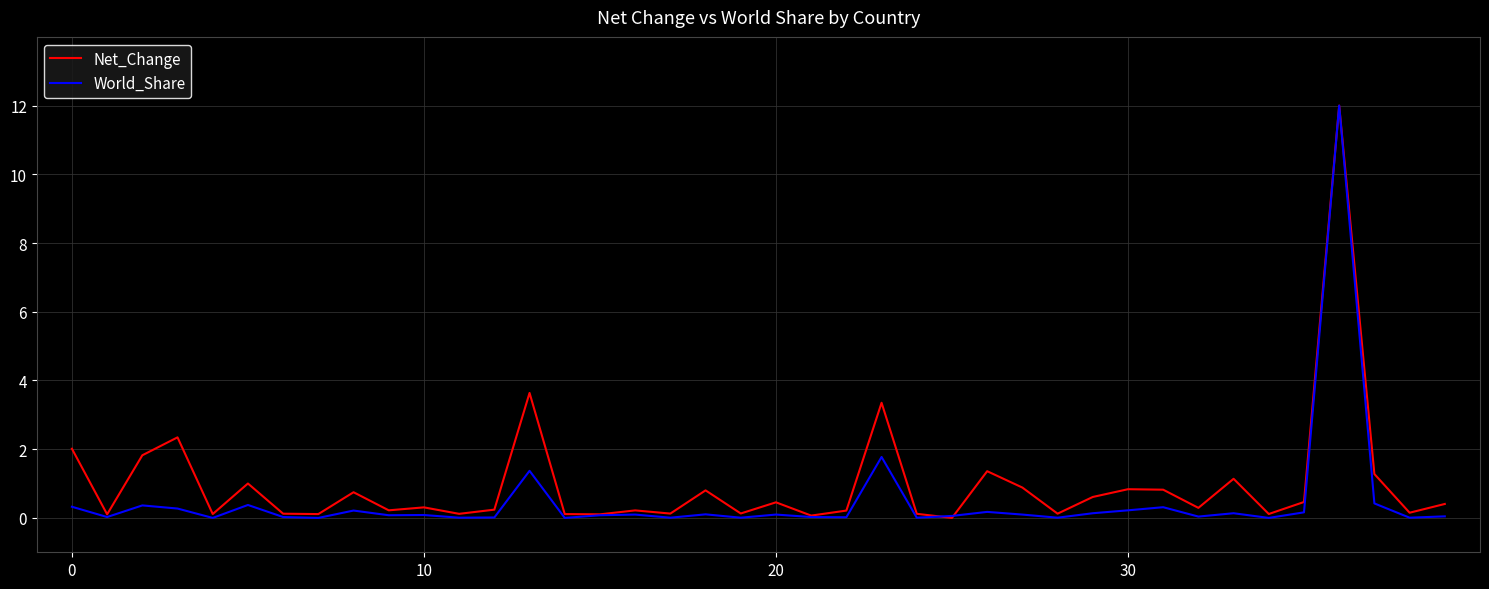

What is the greatest value displayed?

12.0